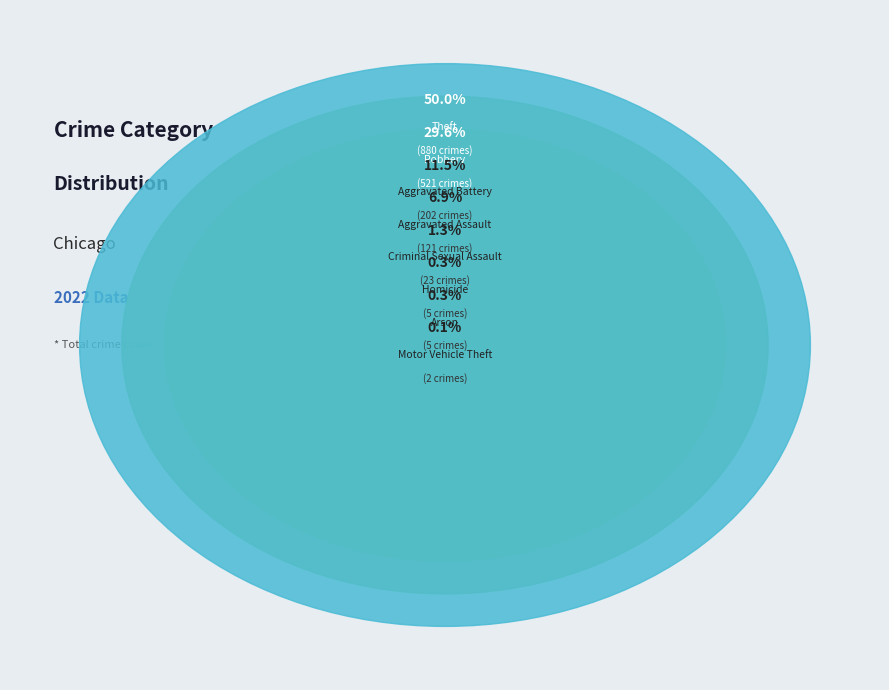

To the nearest percent, what percentage of the pie is Criminal Sexual Assault?

1%